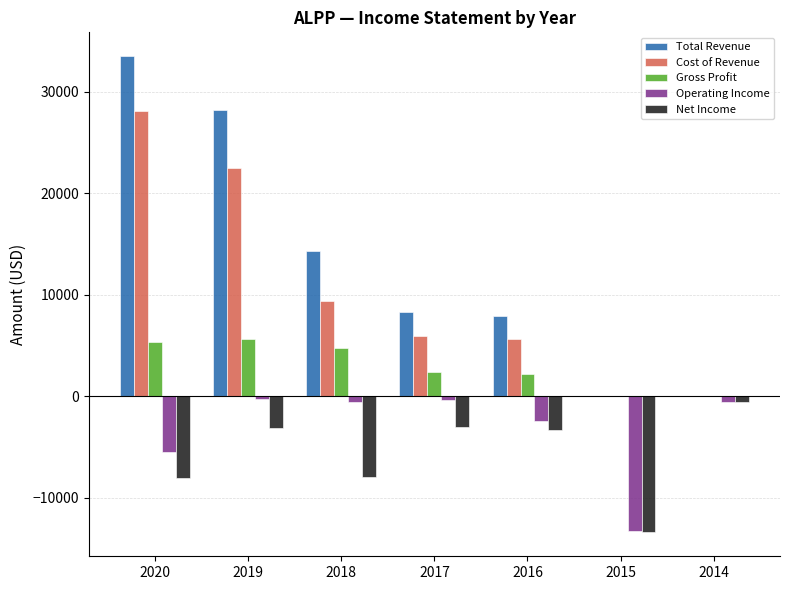

What is the maximum value shown in the chart?

33500